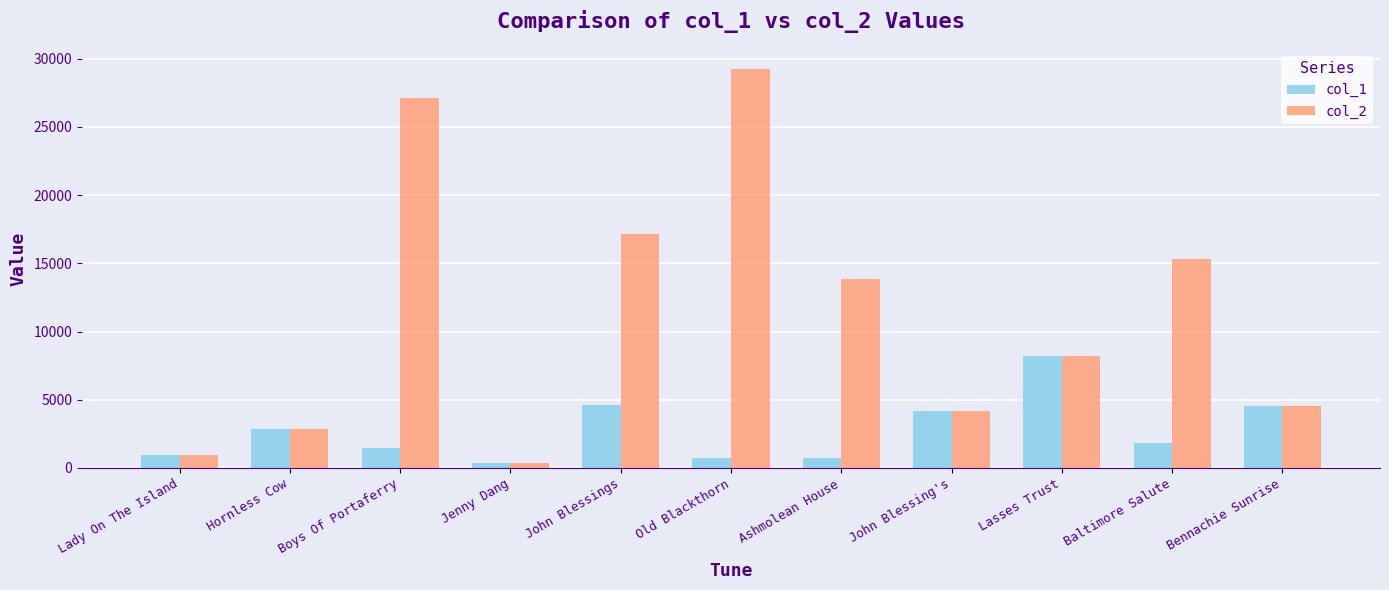

Which series changed the most between Ashmolean House and John Blessing's?

col_2